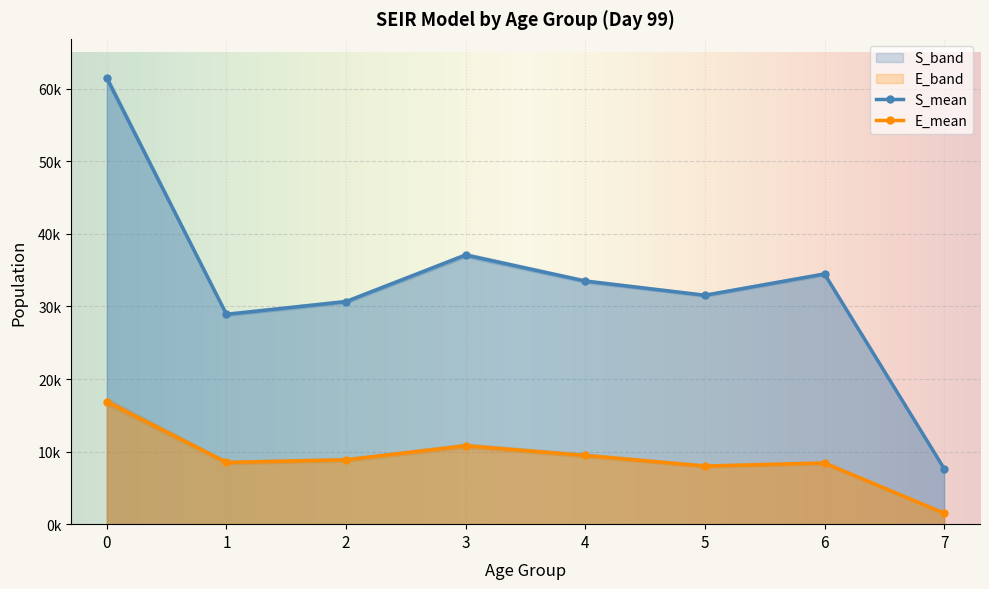

Rank the series at 5 from lowest to highest value.

E_min, E_mean, E_max, S_min, S_mean, S_max